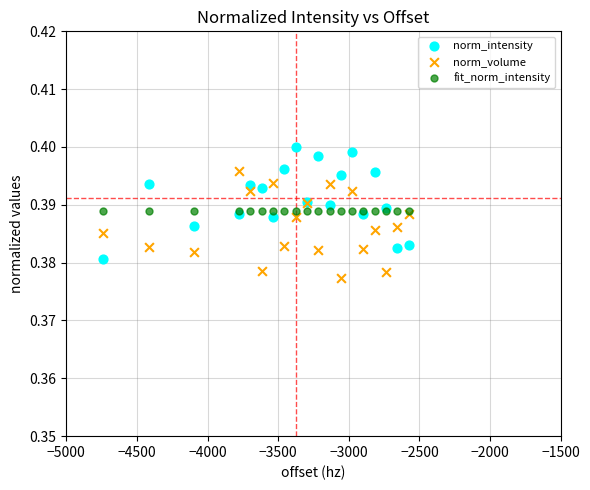

What are all the series names shown in the legend?

norm_intensity, norm_volume, fit_norm_intensity